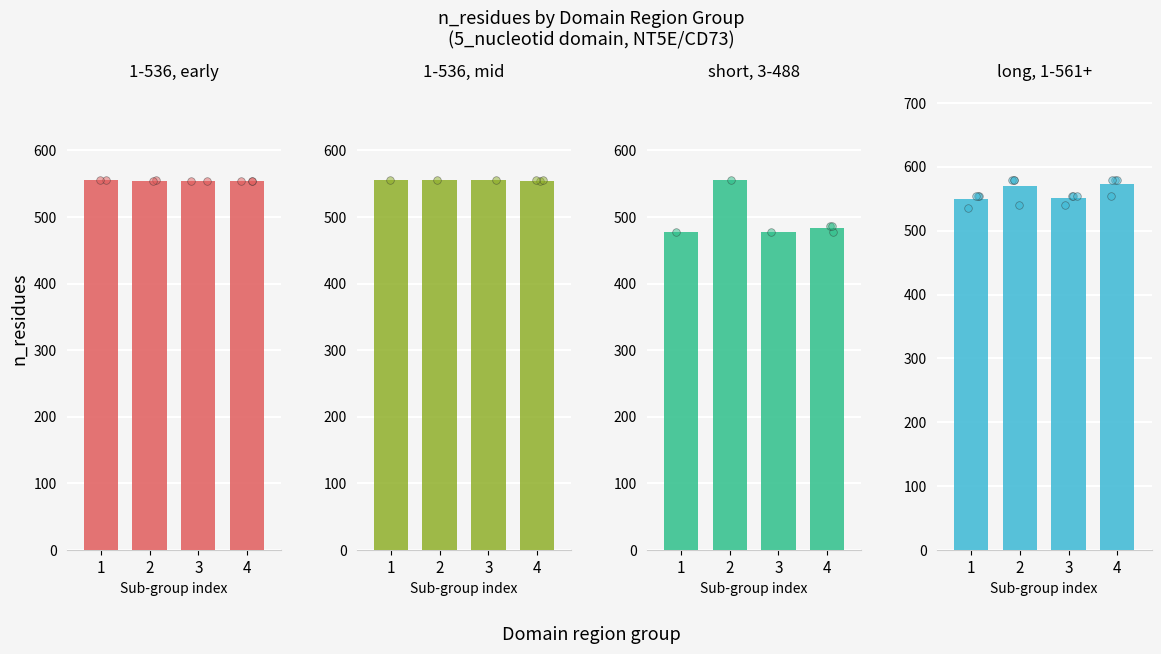

At which category is the sum across all series the highest?

2